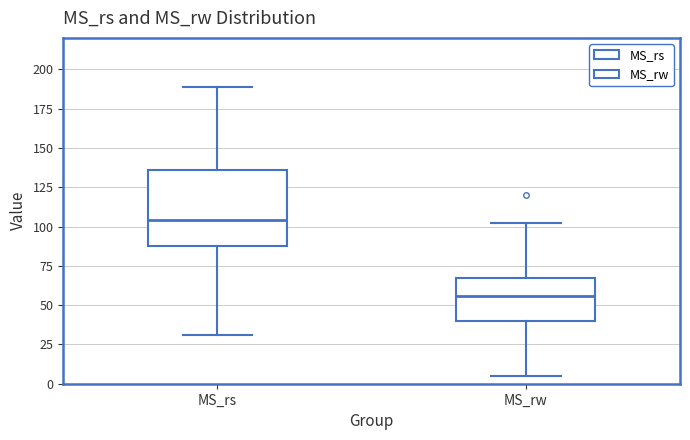

Which box is the tallest, from its lower edge to its upper edge?

MS_rs